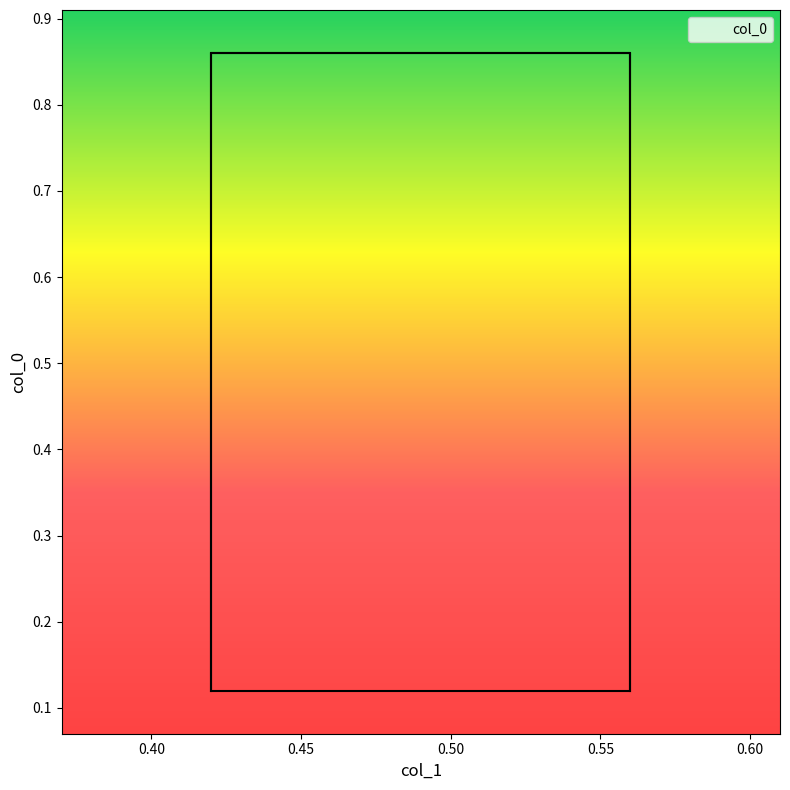

What is the difference between the maximum and minimum values?

0.7